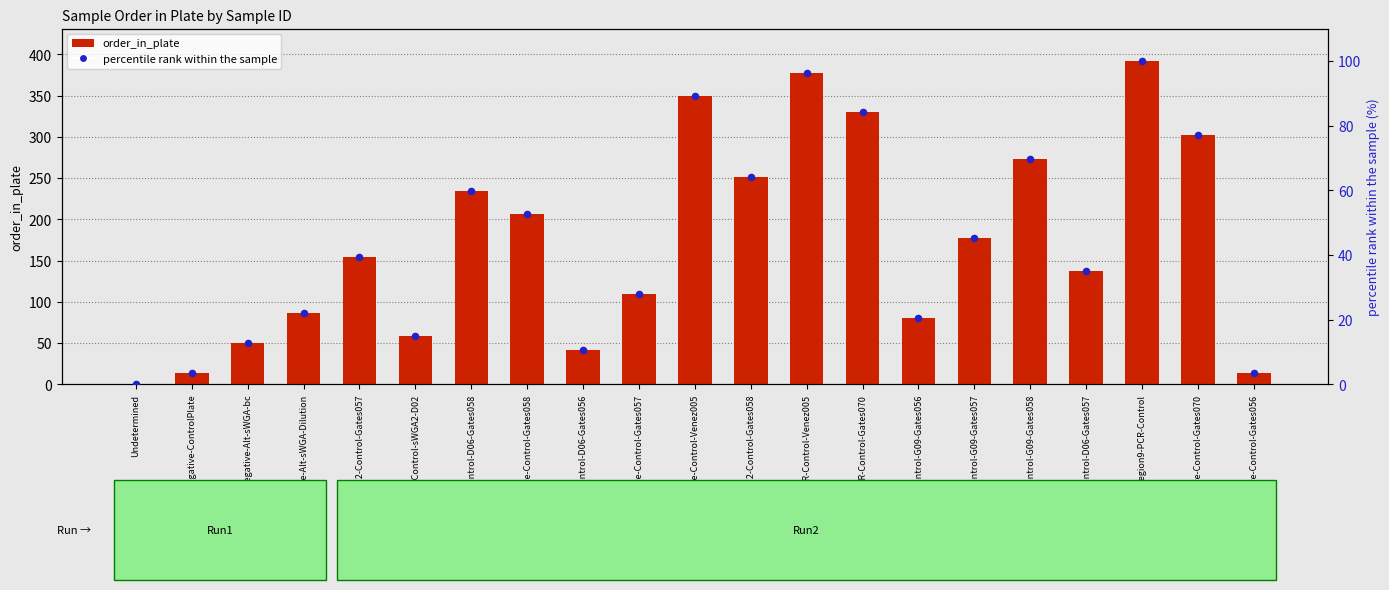

What are all the series names shown in the legend?

order_in_plate, percentile rank within the sample